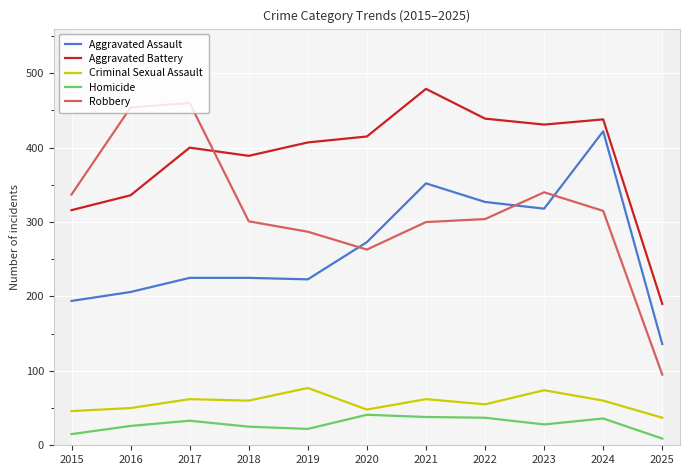

What are all the series names shown in the legend?

Aggravated Assault, Aggravated Battery, Criminal Sexual Assault, Homicide, Robbery